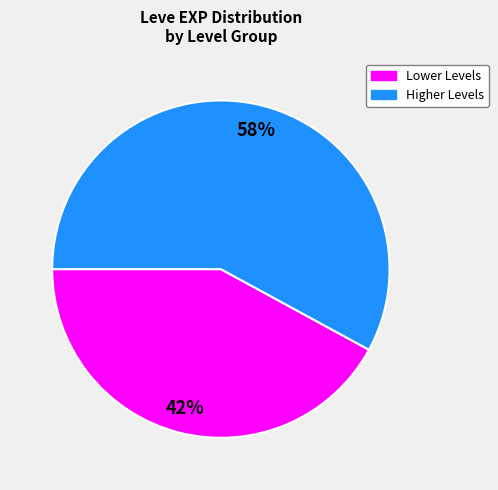

Does any single category account for the majority?

Yes